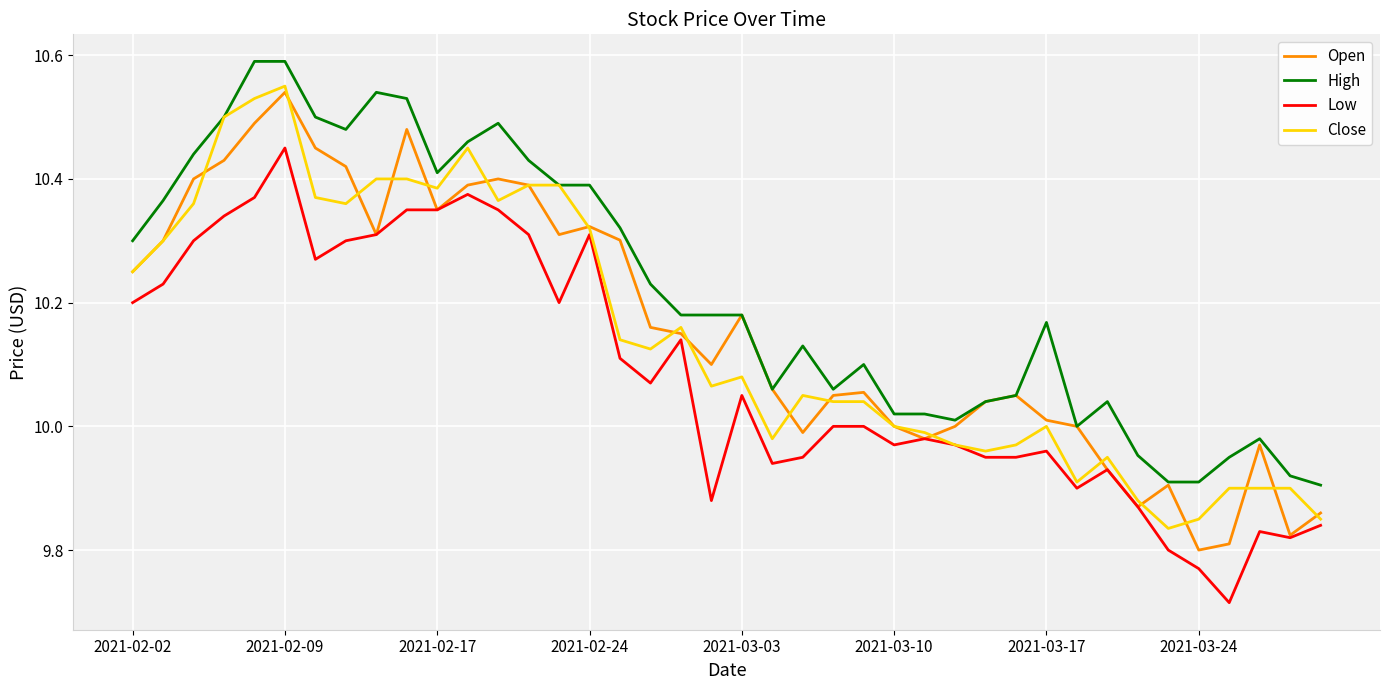

True or false: High and Low cross at least once.

False